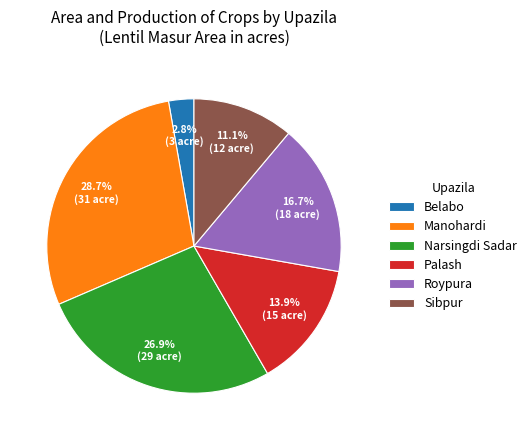

What percentage is the Narsingdi Sadar slice, to the nearest percent?

27%